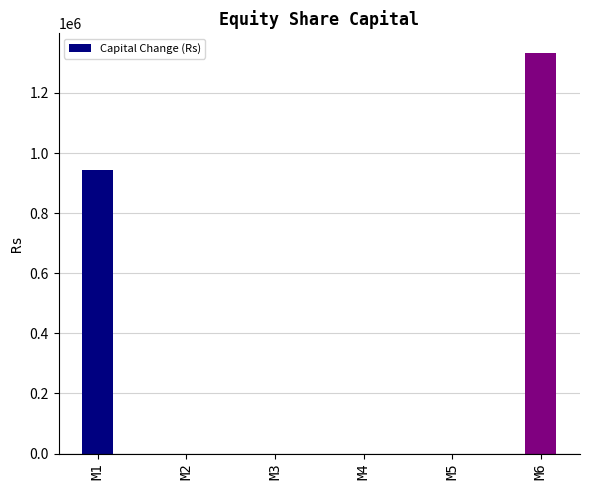

Is it true that the value at M5 is -683500?

False